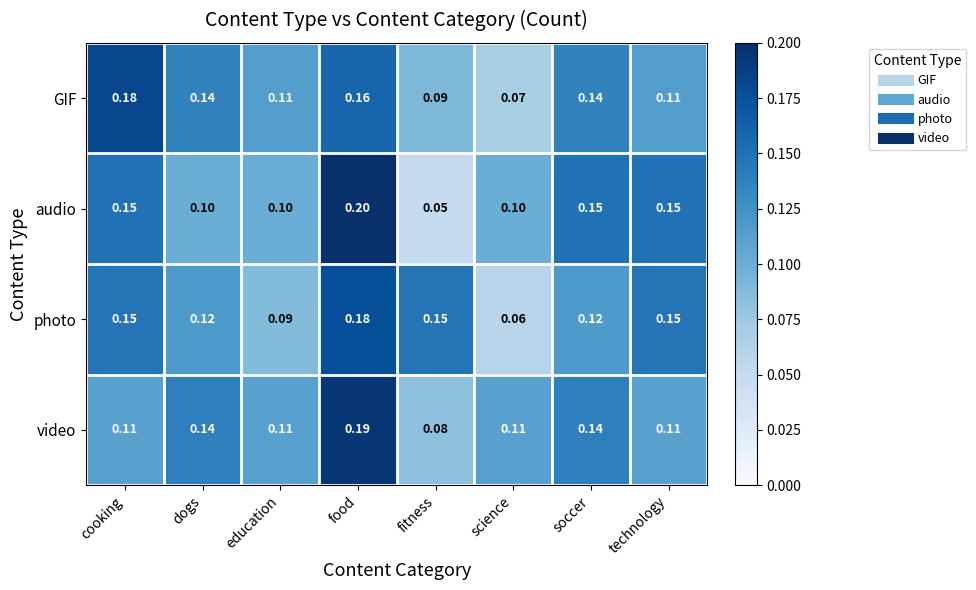

At which label does photo reach its minimum?

science